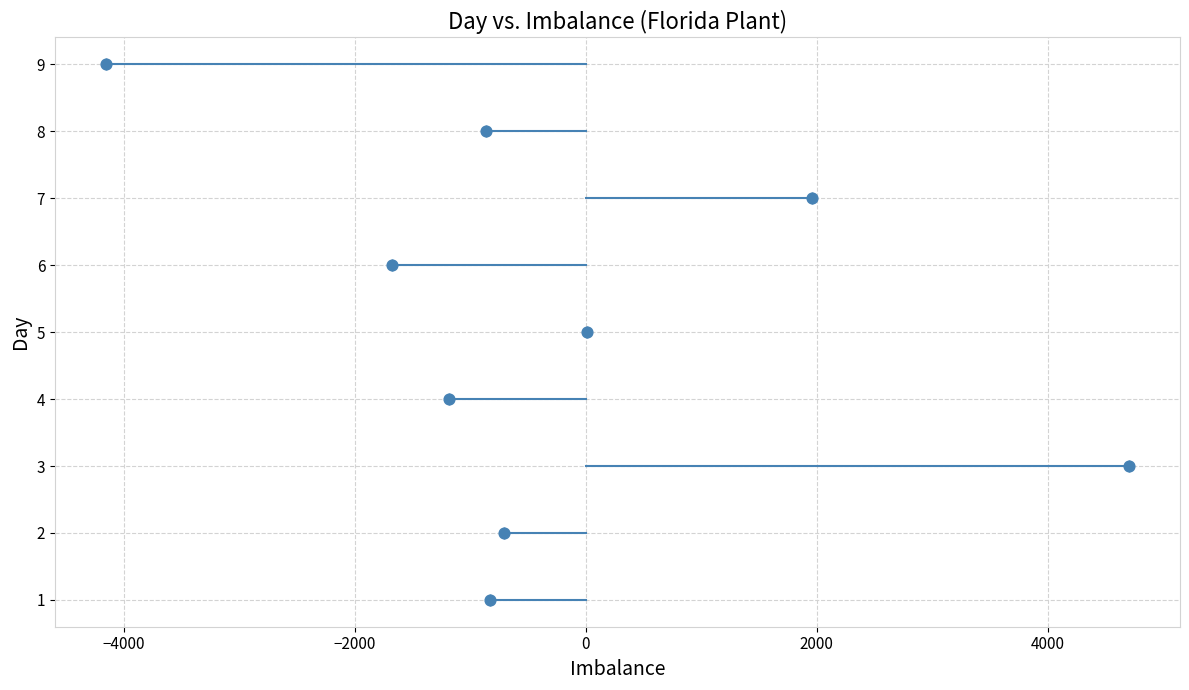

What is the range of X values (max minus min)?

8853